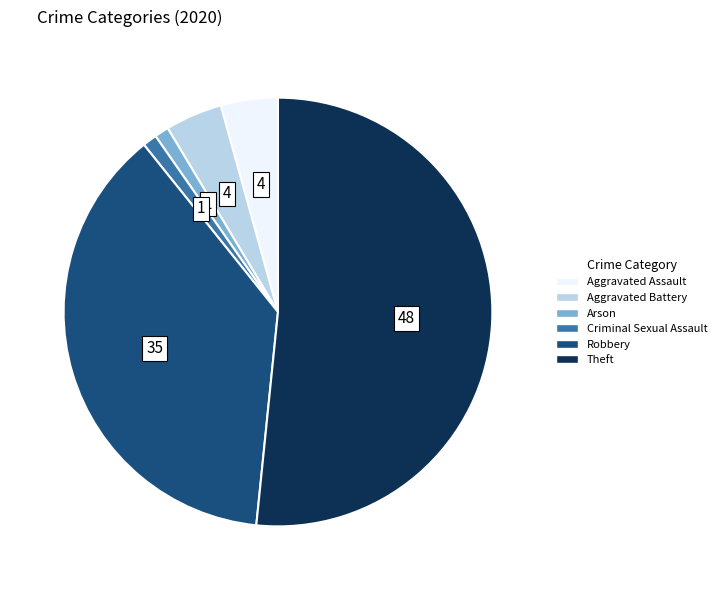

What is the largest slice in the pie chart?

Theft